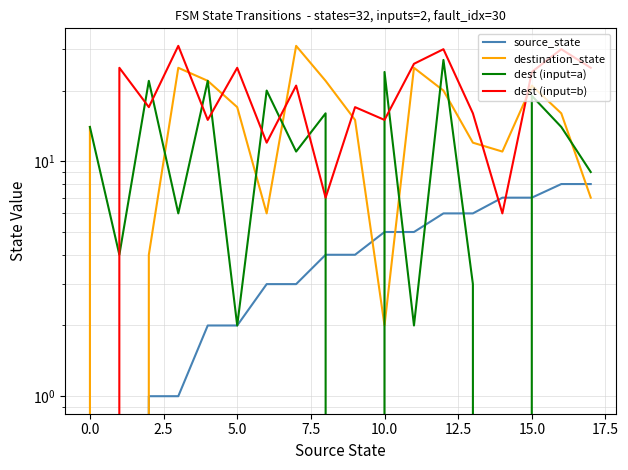

Is the value of destination_state at 5.0 greater than the value of dest (input=a) at 16?

Yes